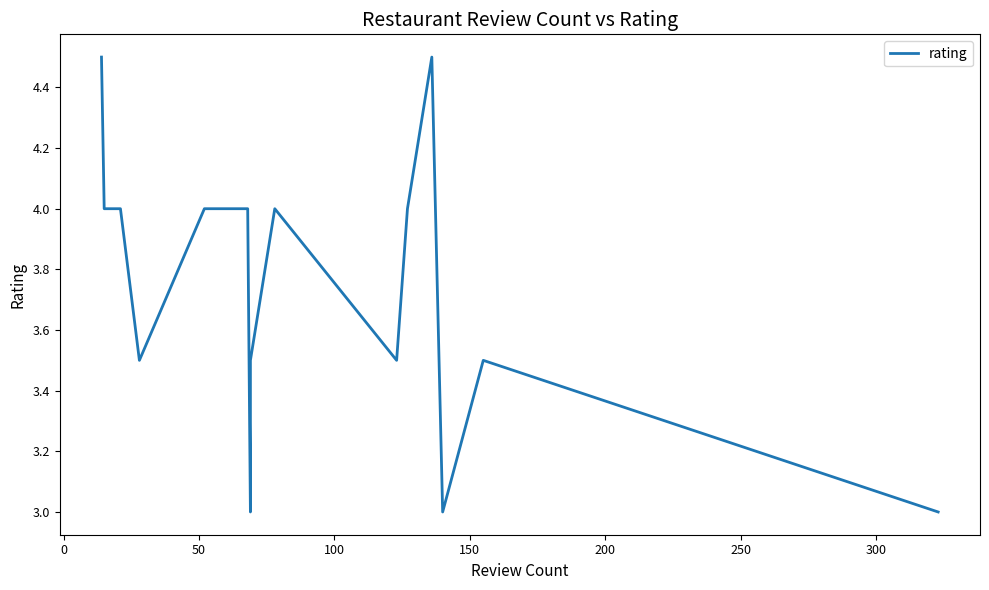

What is the difference between the maximum and minimum values?

1.5